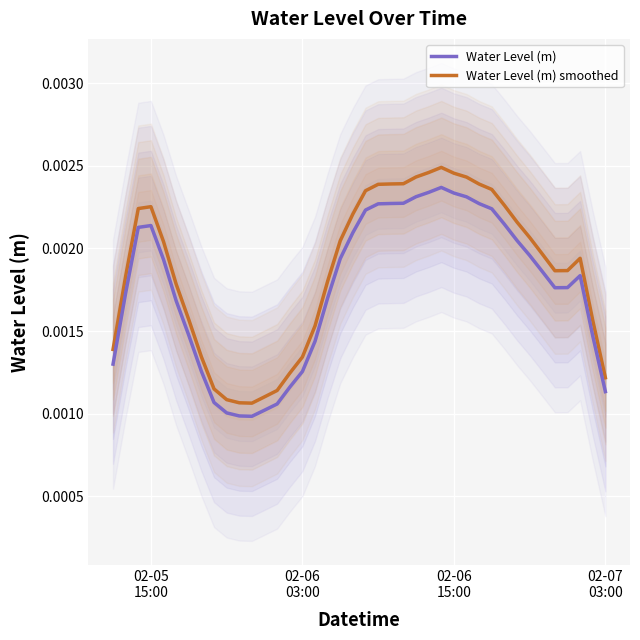

How many interior local valleys does the Water Level (m) series have?

2